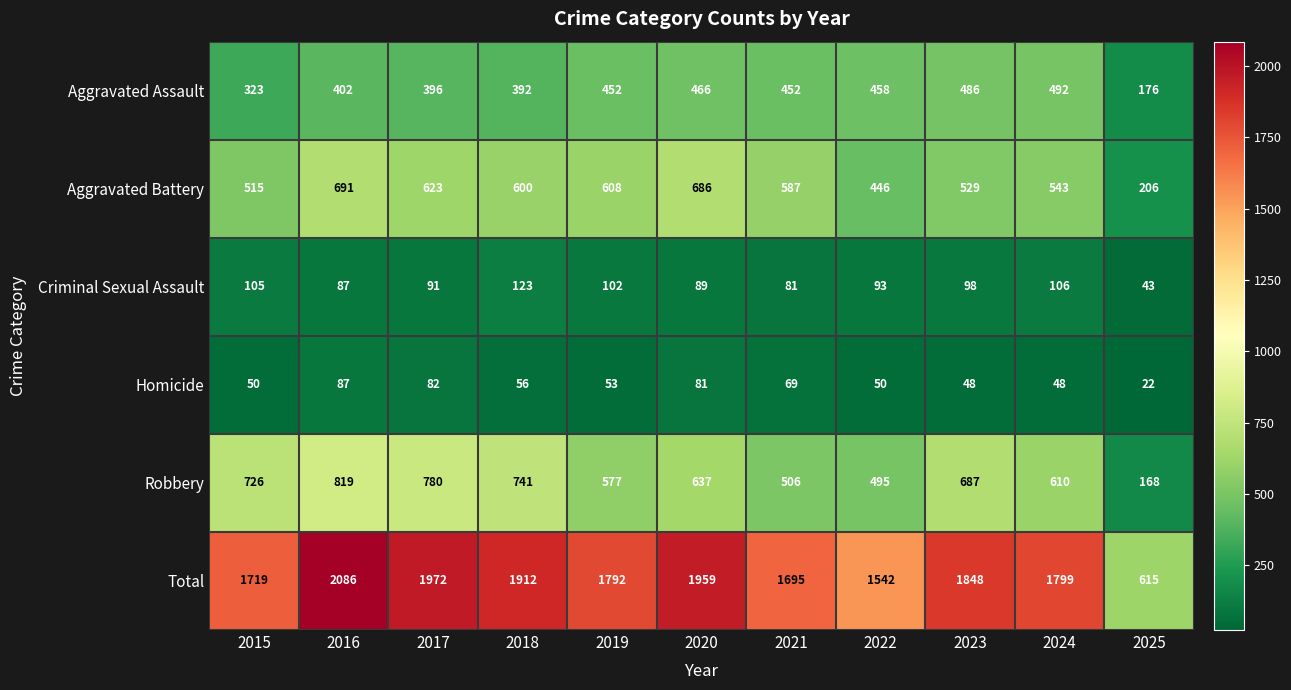

Which series has the largest total across all categories?

Total